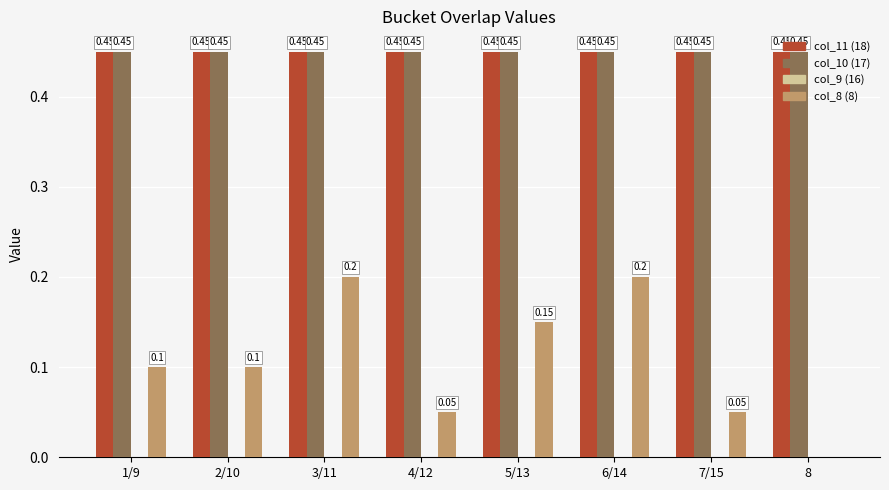

Is the value of col_10 (17) at 7/15 greater than the value of col_8 (8) at 8?

Yes